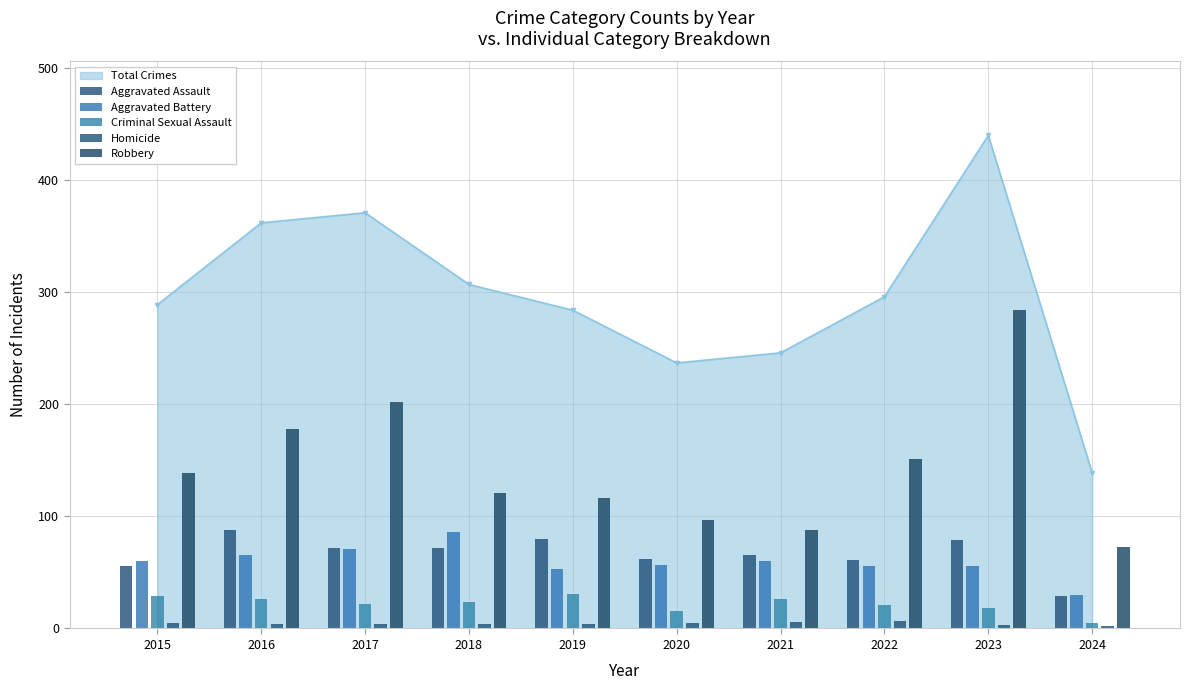

What is the value of the Aggravated Battery bar at the 8th from the left?

56